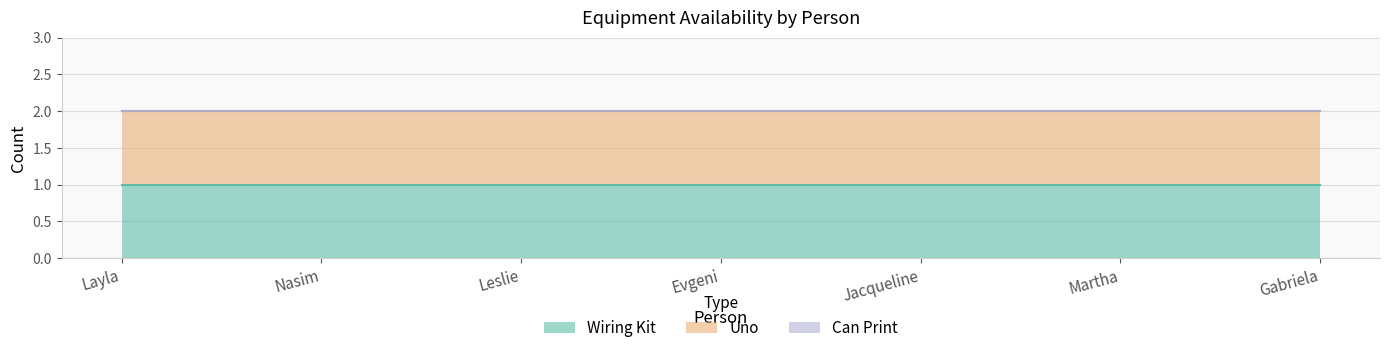

What is the maximum value for Uno?

1